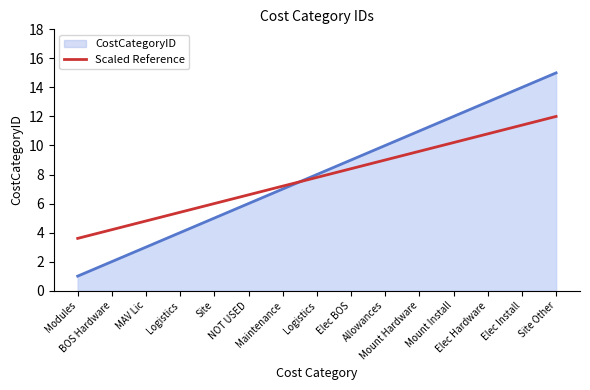

Does the chart display data point markers on the line(s)?

No